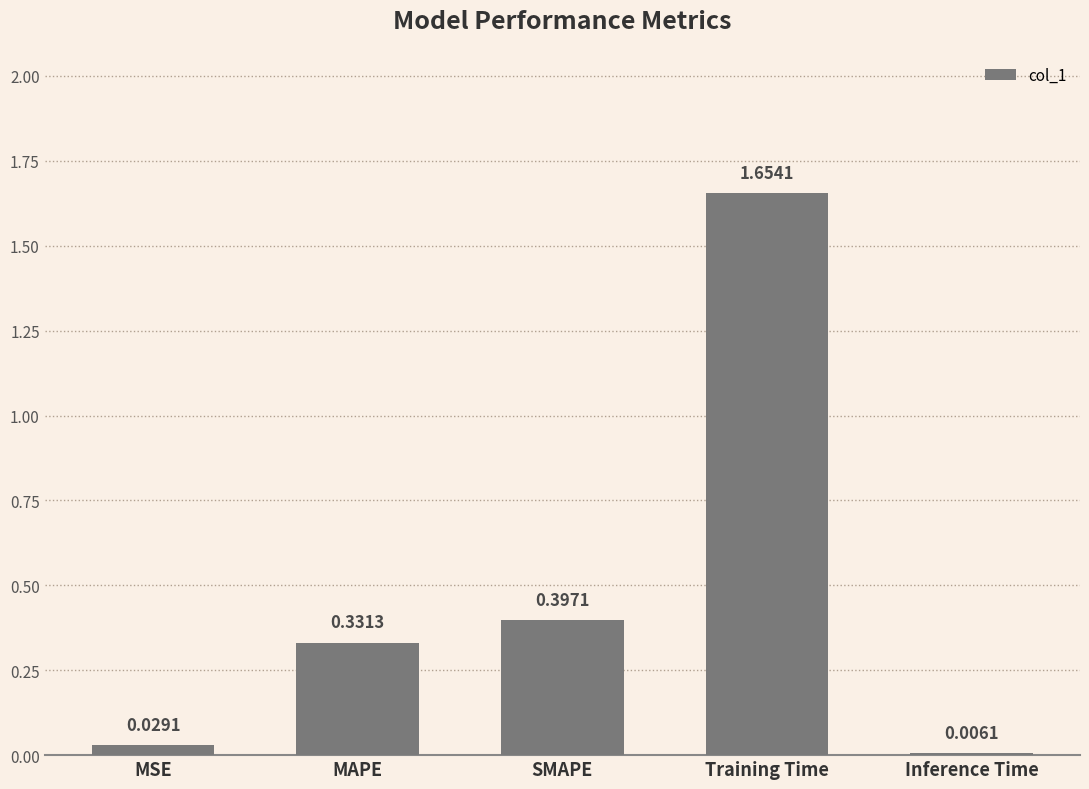

Where is the data nearest to the value 0?

Inference Time